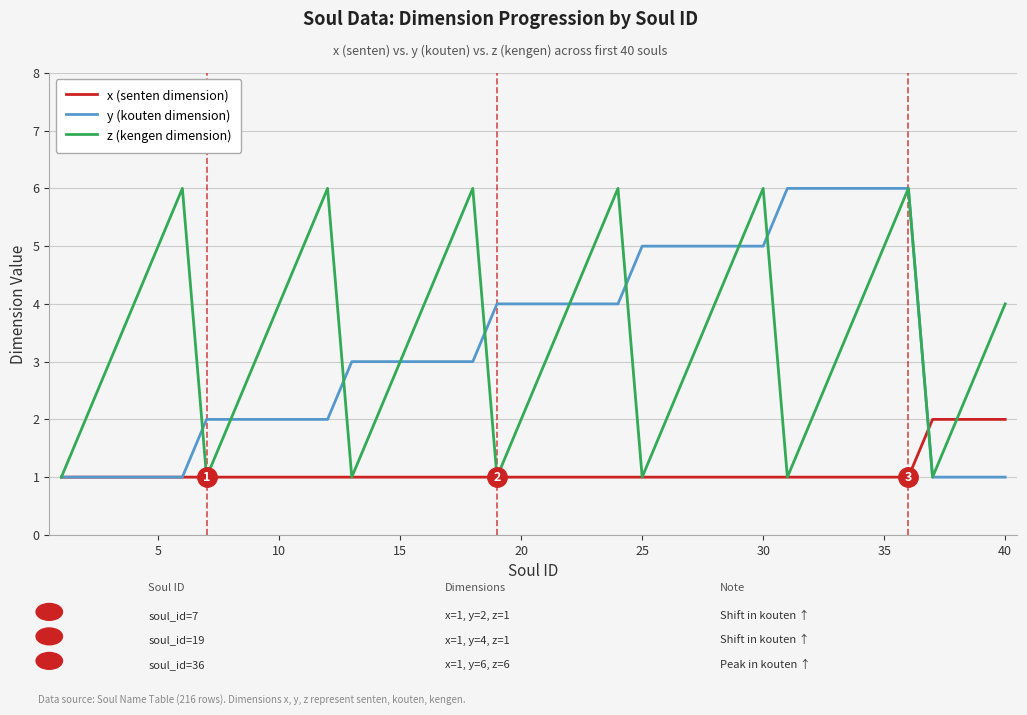

What is the maximum value for y (kouten dimension)?

6